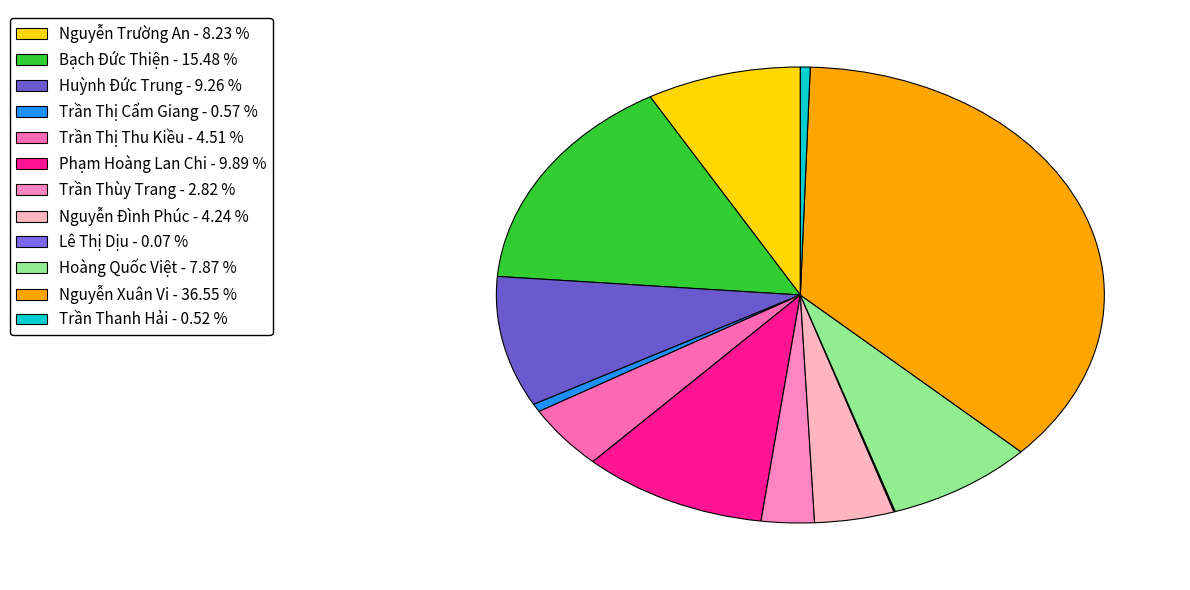

Is the sum of Bạch Đức Thiện and Nguyễn Trường An greater than half?

No